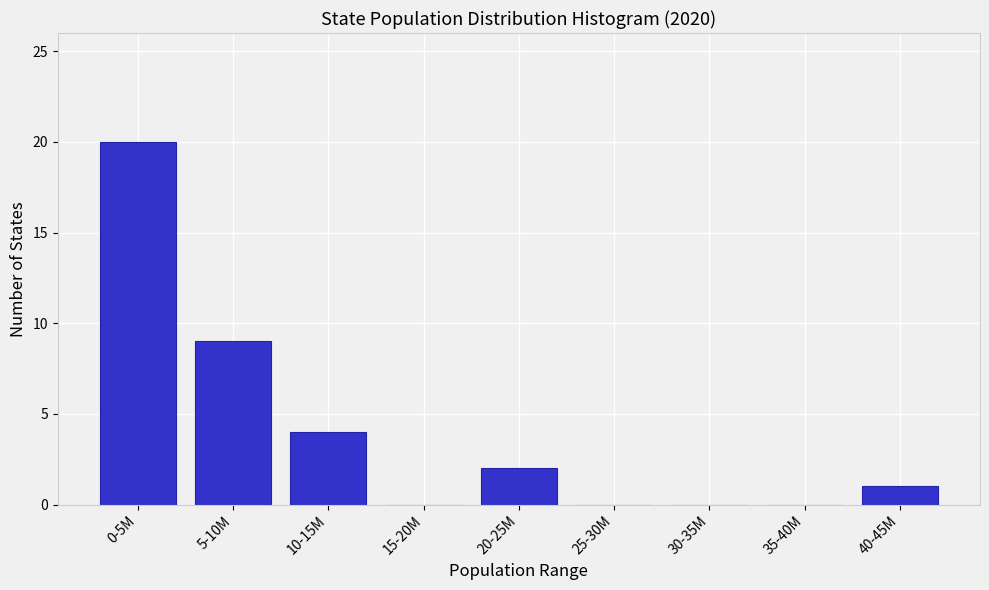

Reading right to left, list all the values displayed in this chart.

40-45M=1	35-40M=0	30-35M=0	25-30M=0	20-25M=2	15-20M=0	10-15M=4	5-10M=9	0-5M=20